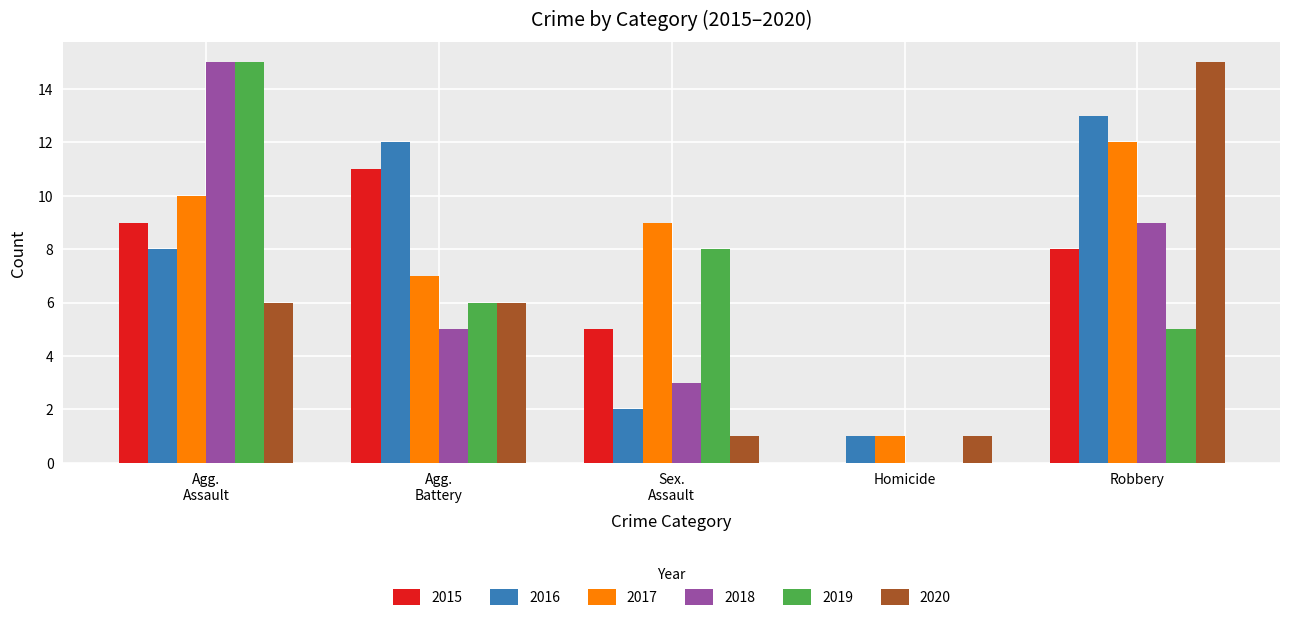

Reading left to right, list all the values displayed in this chart.

2015: 9	11	5	0	8
2016: 8	12	2	1	13
2017: 10	7	9	1	12
2018: 15	5	3	0	9
2019: 15	6	8	0	5
2020: 6	6	1	1	15